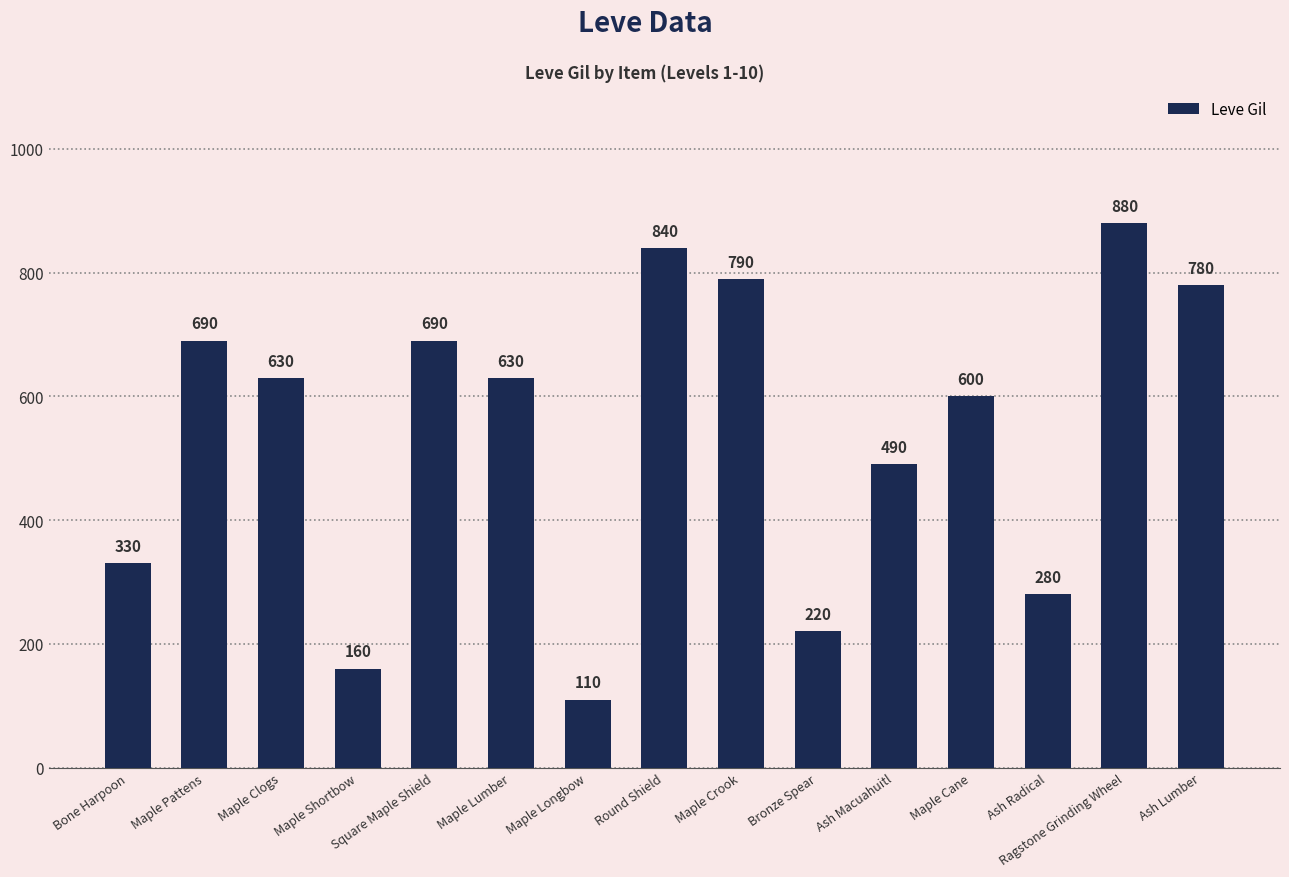

How many values are below 630?

7